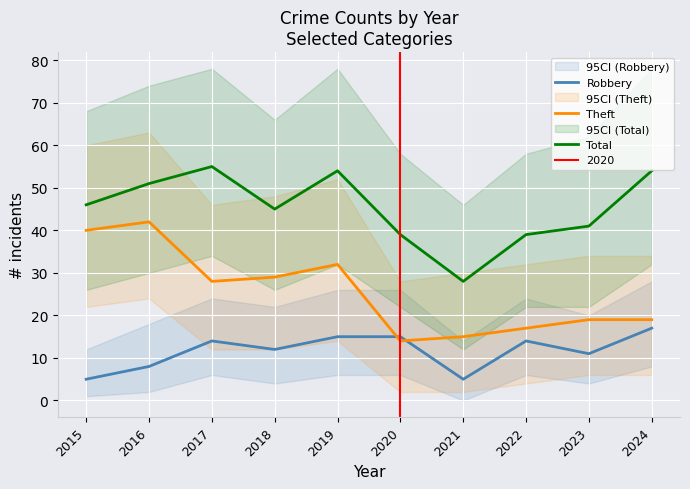

How many interior local peaks does the Robbery series have?

2